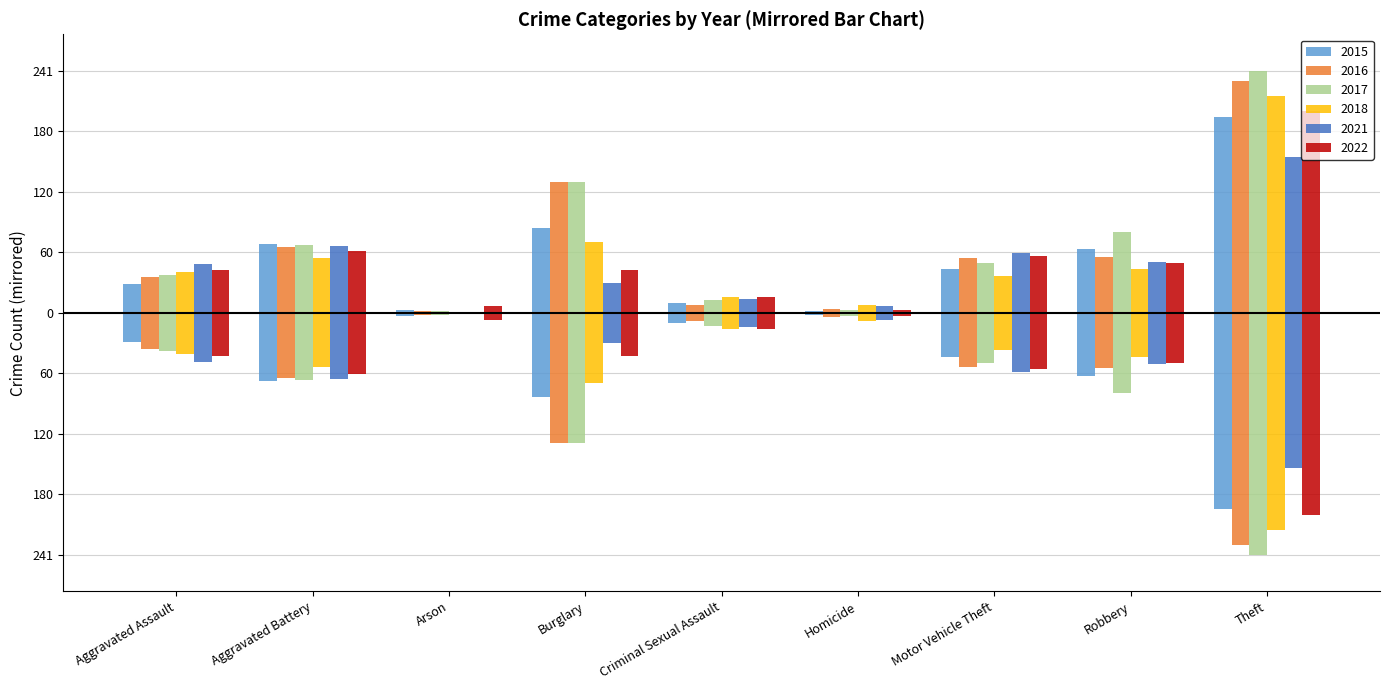

What is the total value across all series at Aggravated Battery?

381